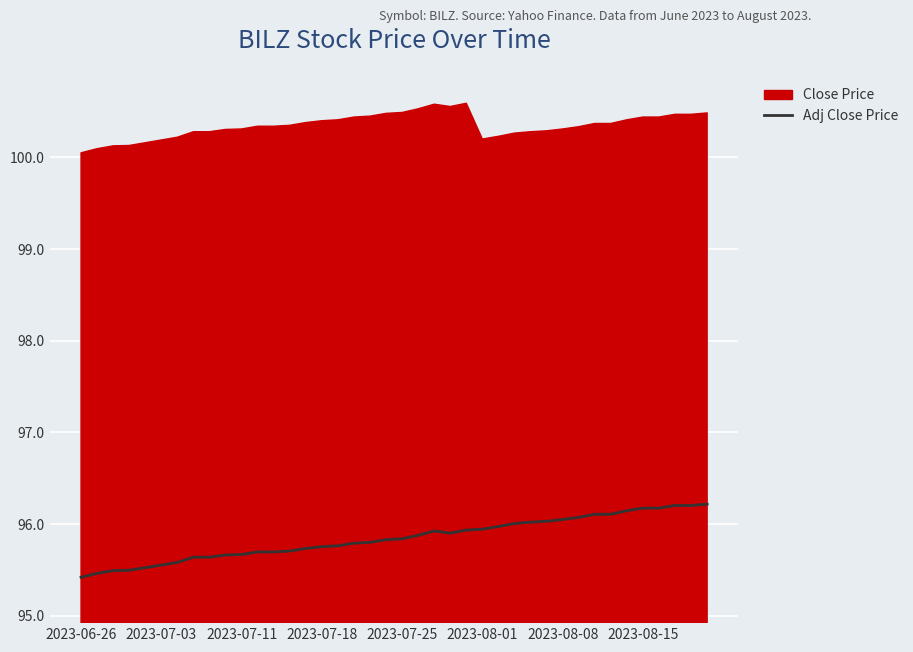

Is it true that Adj Close Price equals 95.6 at 2023-07-03?

True